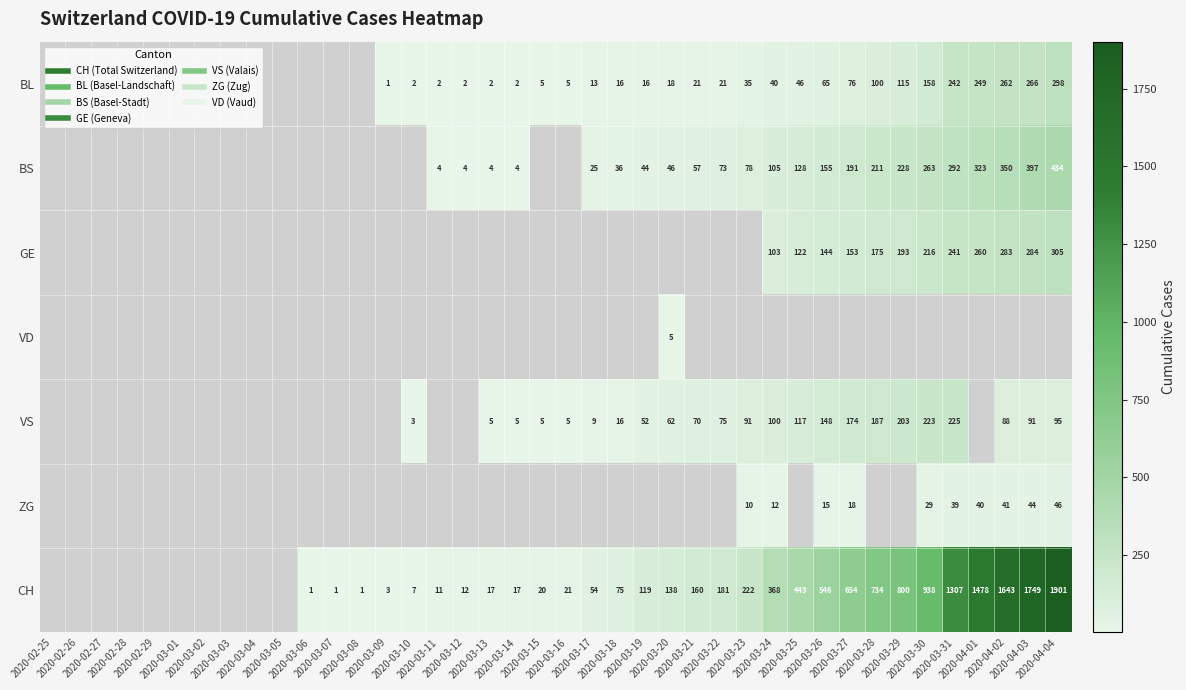

Between 2020-02-28 and 2020-03-02, which is larger?

2020-03-02